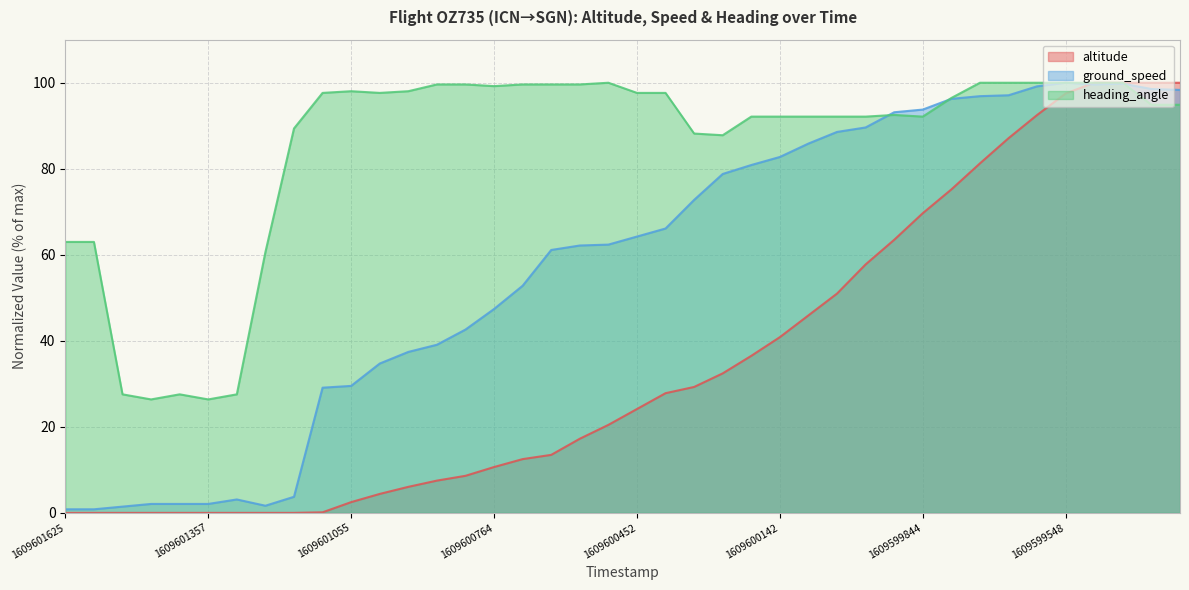

How many lines are shown in the chart?

3